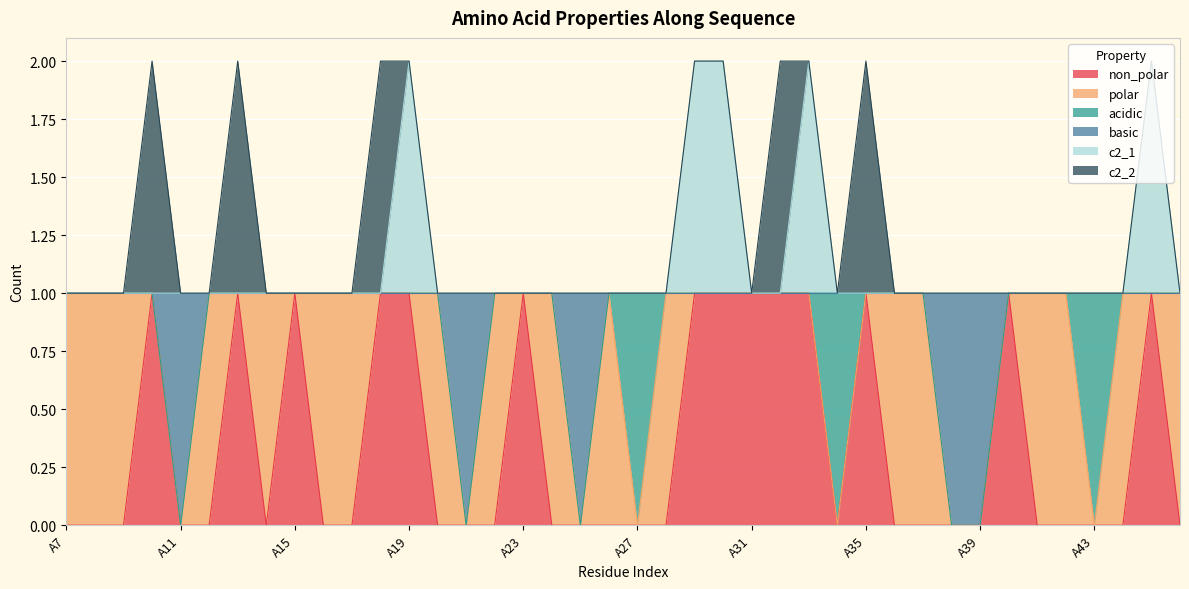

True or false: non_polar and c2_1 cross at least once.

False